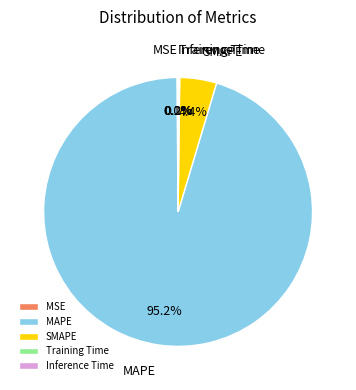

What is the total percentage of SMAPE and MAPE?

99.7%